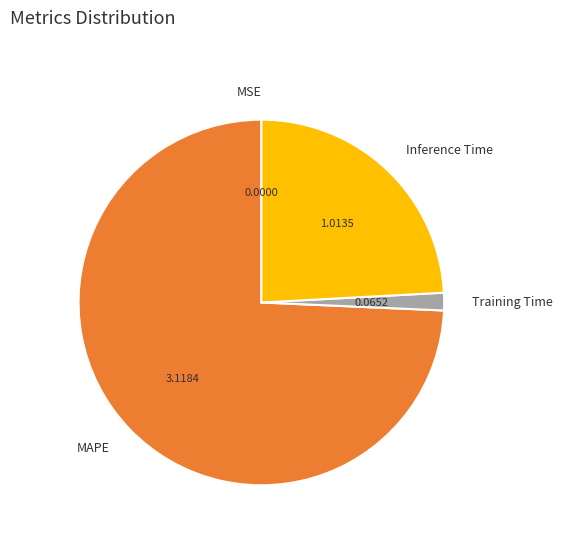

What is the largest slice in the pie chart?

MAPE